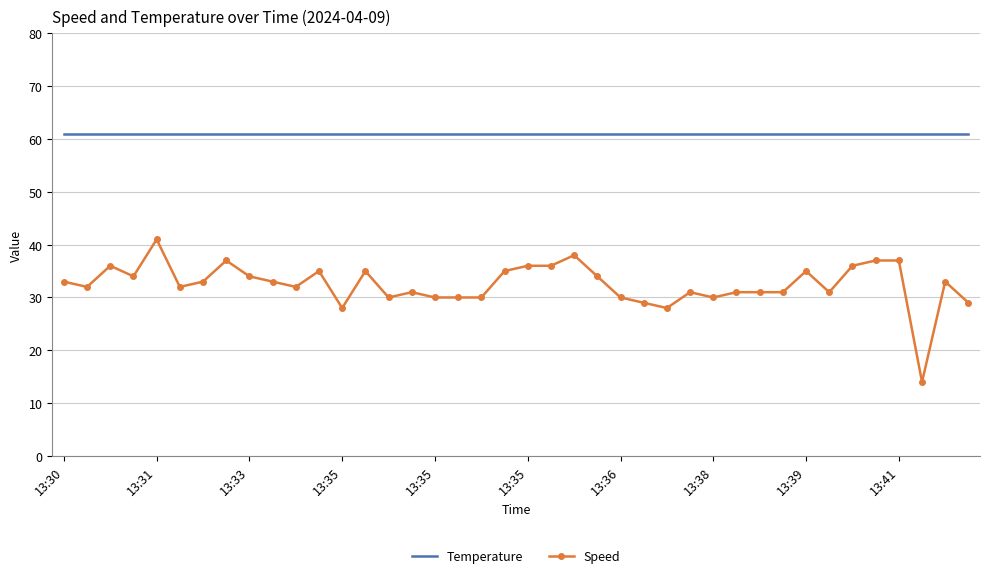

What are all the series names shown in the legend?

Temperature, Speed